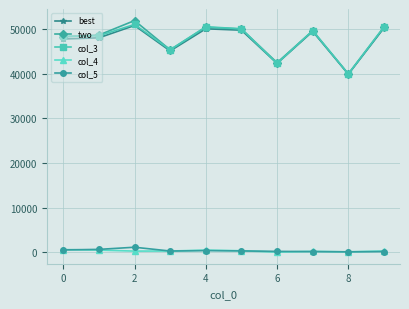

True or false: col_4 has more than 0 points higher than both neighbors.

True